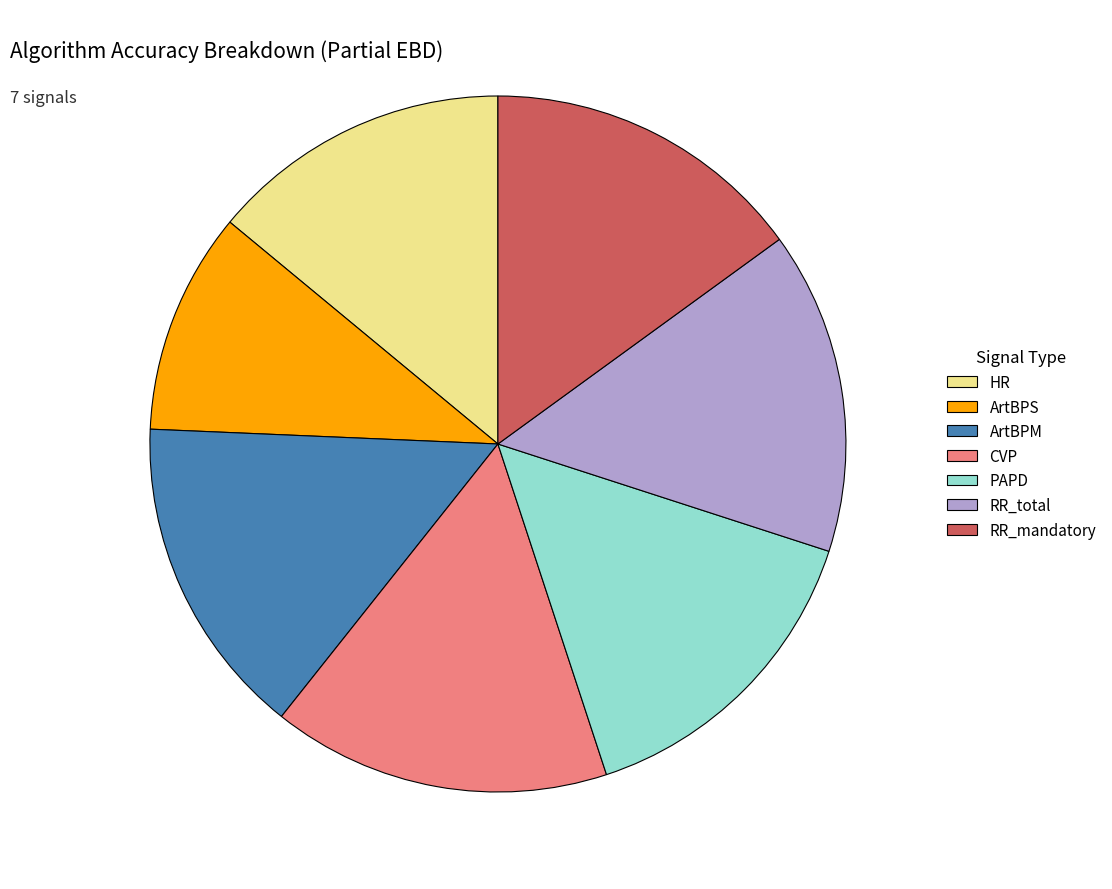

The RR_mandatory slice represents 15% of the pie. True or false?

True